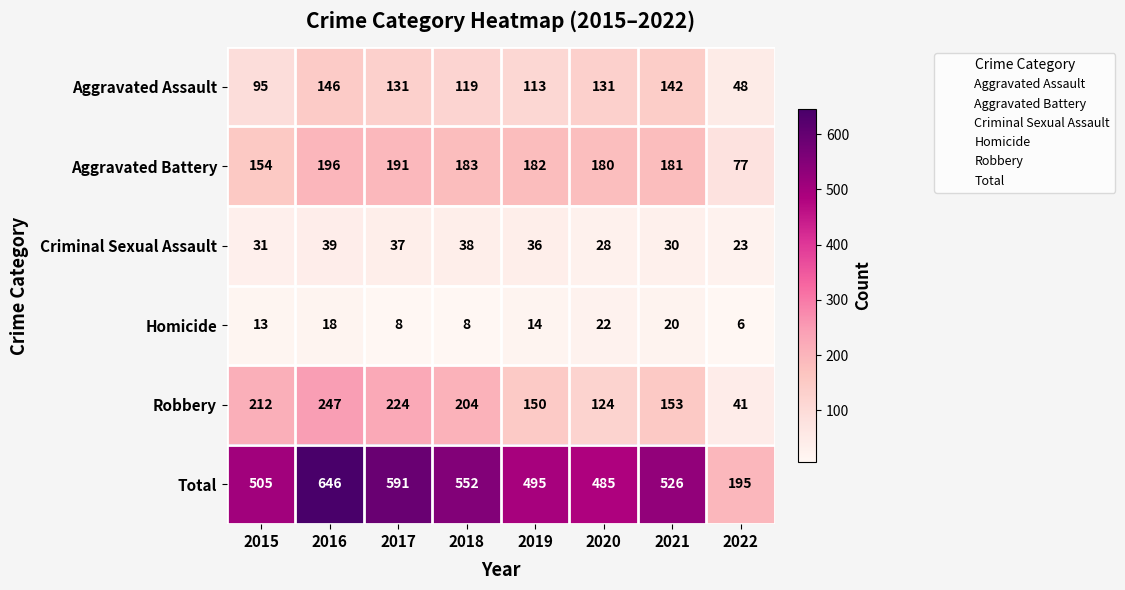

The Aggravated Battery series shows 182 at 2019. True or false?

True